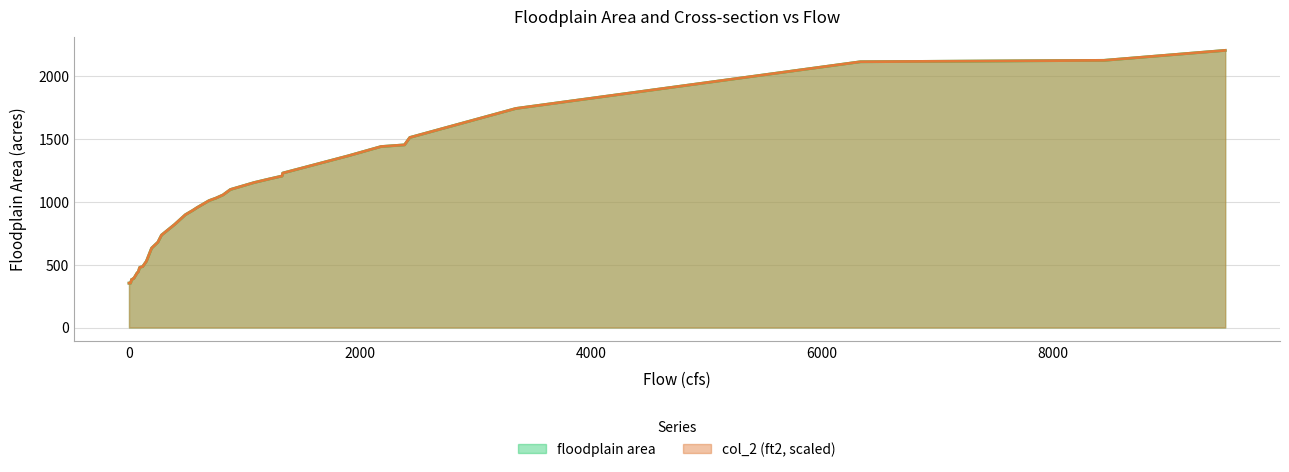

True or false: col_2 (ft2) and floodplain area cross at least once.

True